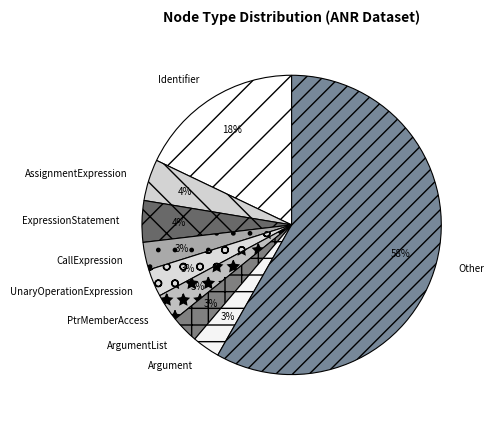

Is the sum of Other and Identifier greater than half?

Yes